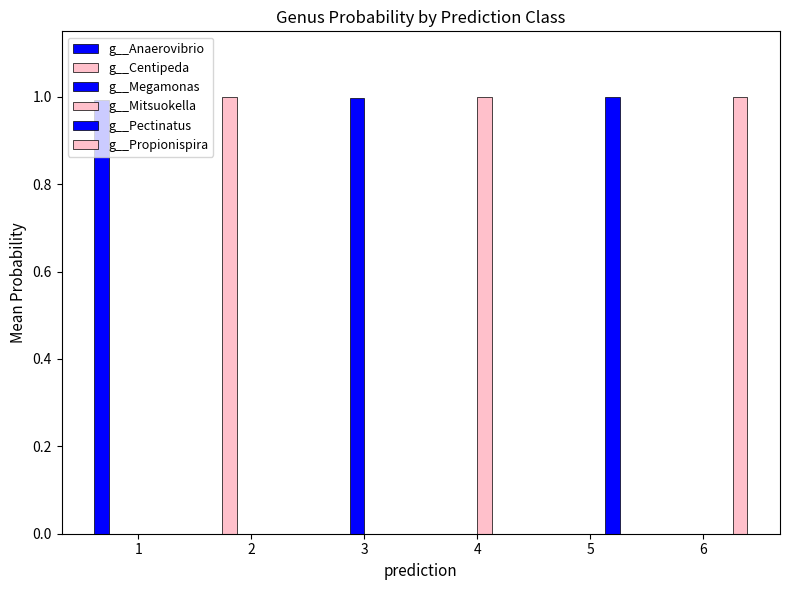

Does the chart contain stacked bars?

No